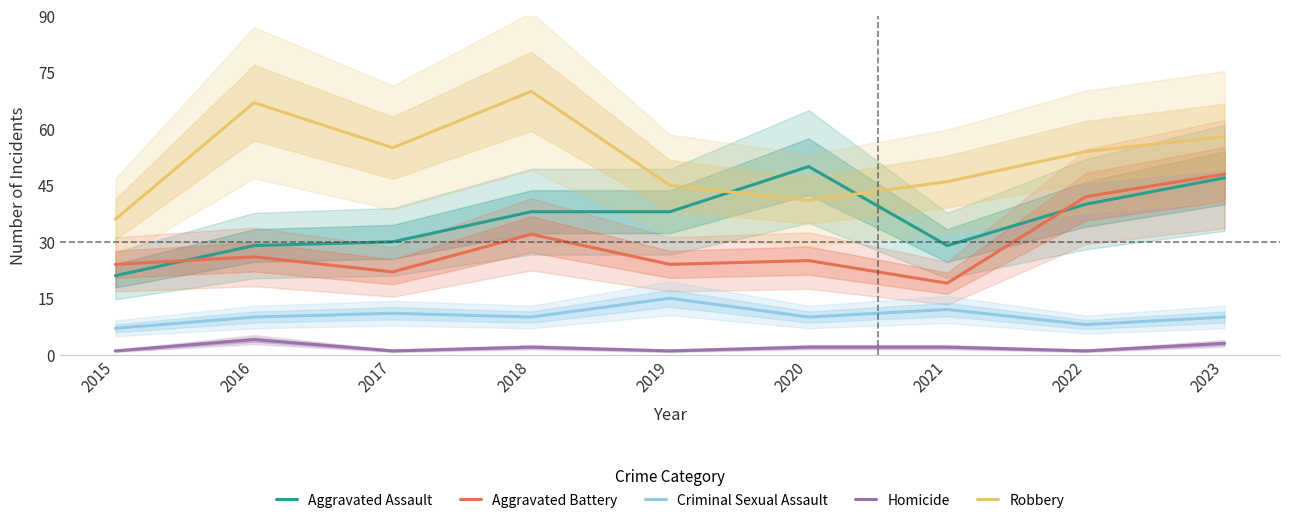

True or false: Robbery has a value of 46 at 2021.

True